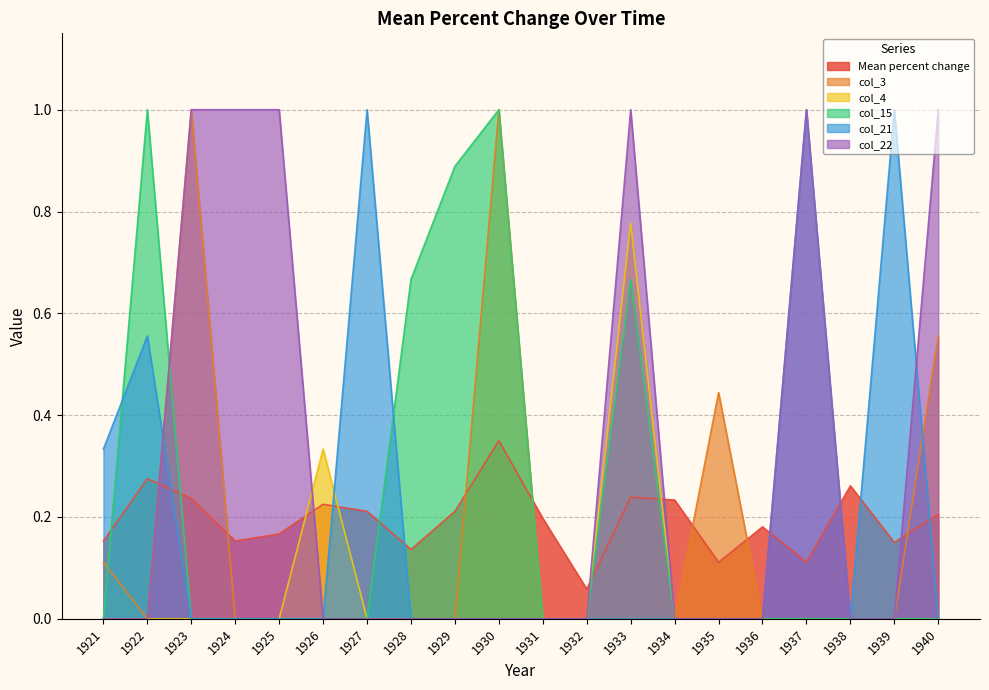

True or false: col_21 and Mean percent change cross at least once.

True